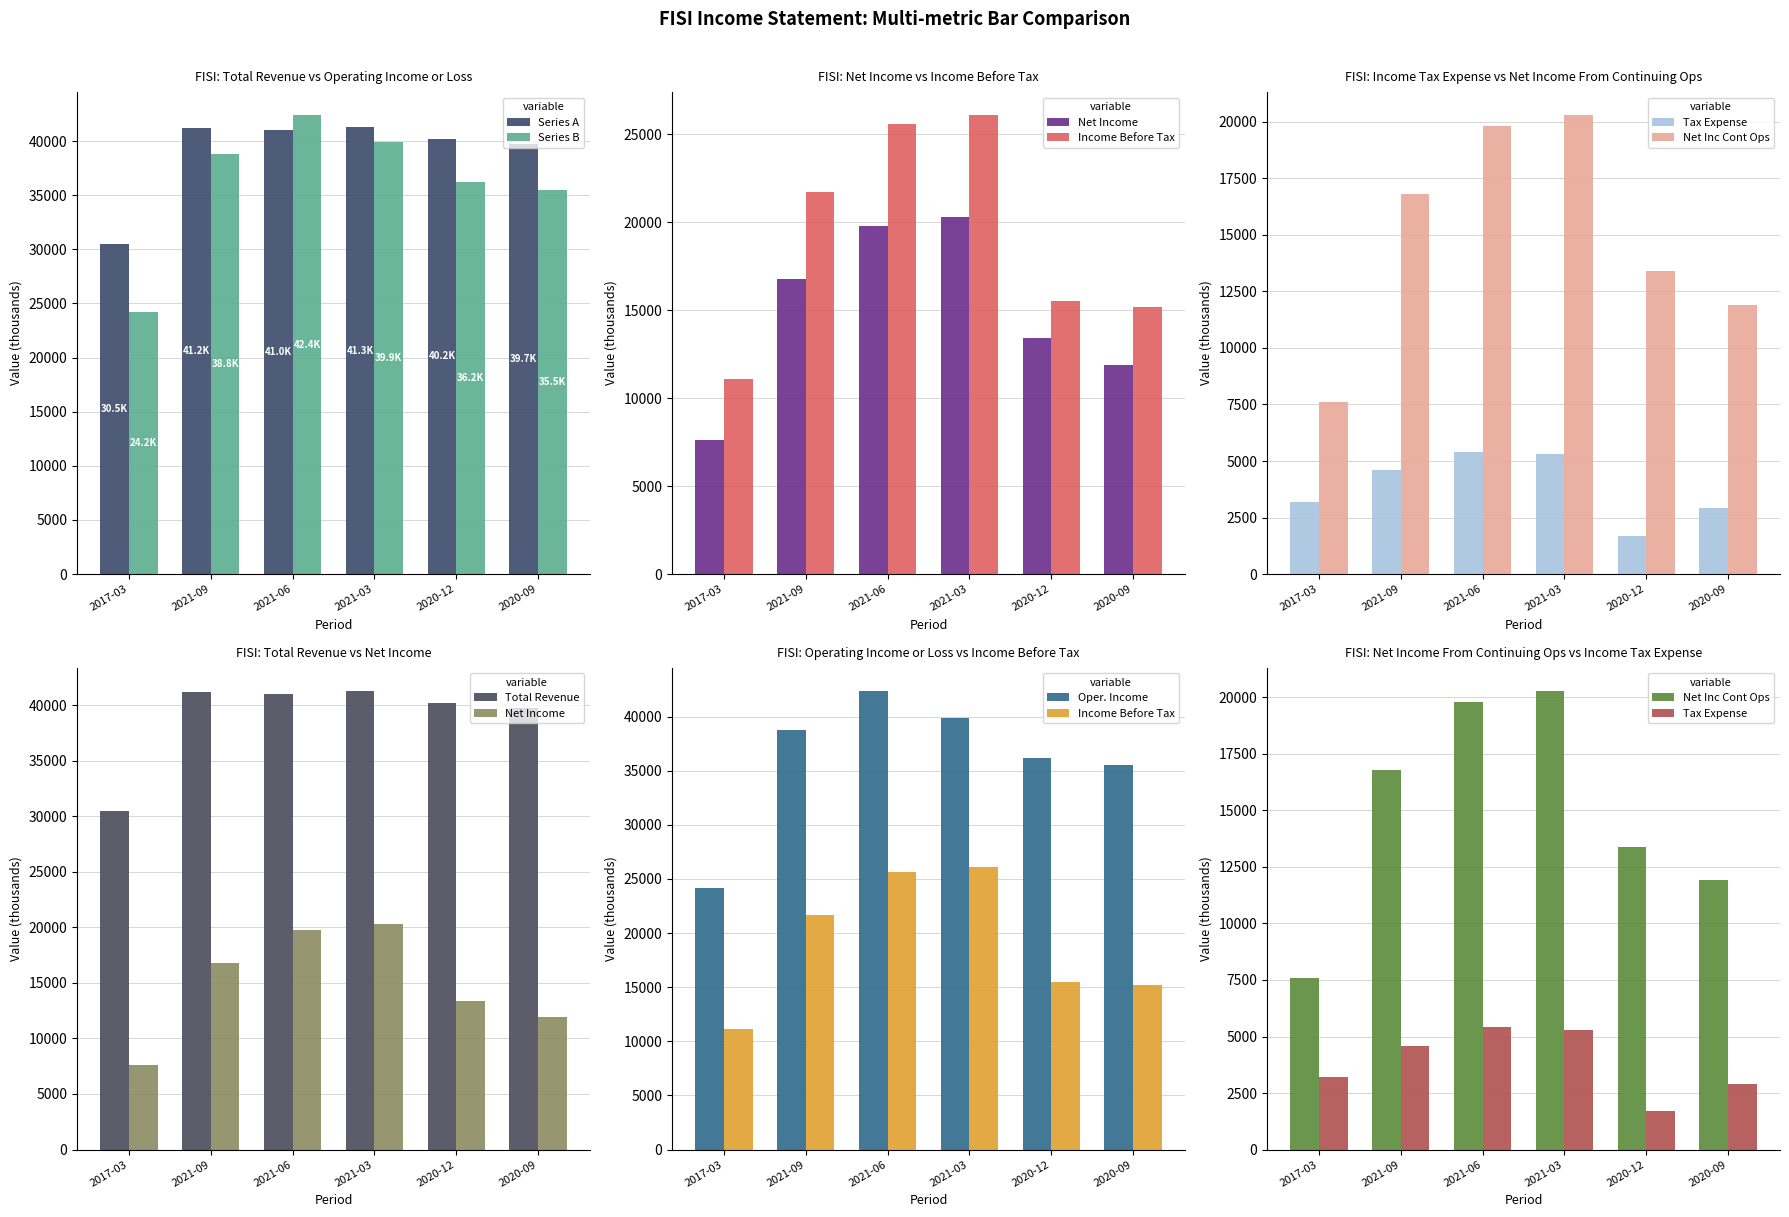

At how many categories does at least one series exceed 18666?

6